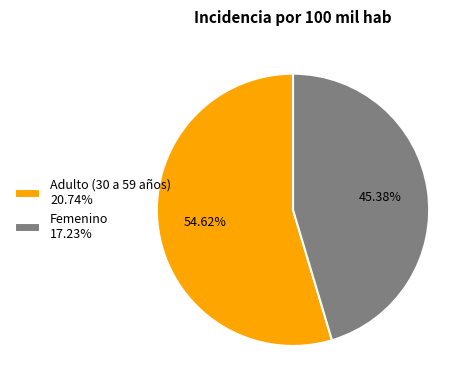

Which category accounts for the majority?

Adulto (30 a 59 años)